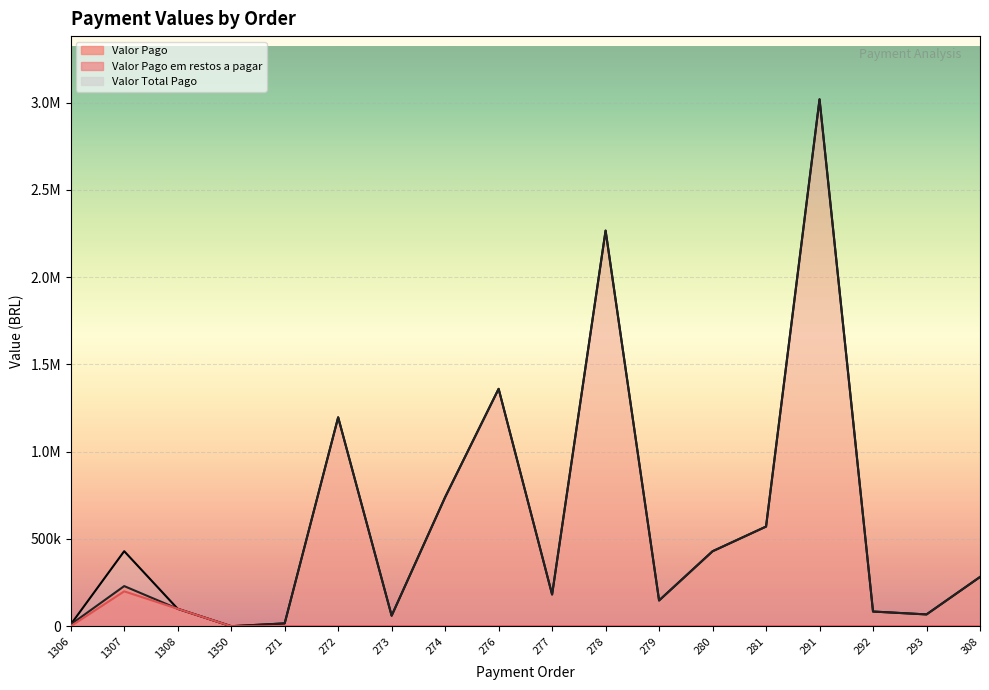

Is it true that Valor Total Pago equals 2266946.2 at 278?

True